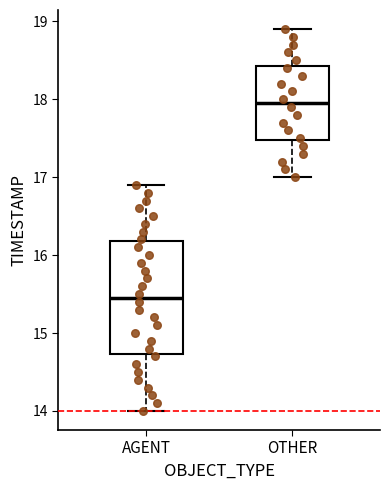

Where does the lower whisker of the box for AGENT end on the y-axis? The values are not printed on the chart, so give them approximately, as read against the axis.

14.0